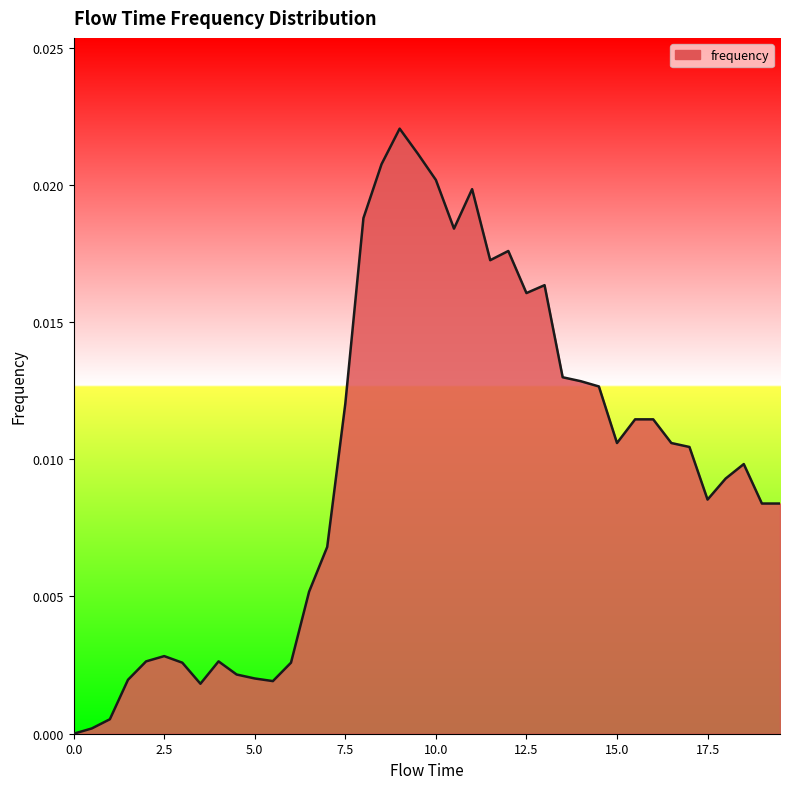

List the labels in order of value, smallest first.

0.0, 0.5, 1.0, 3.5, 5.5, 1.5, 5.0, 4.5, 3.0, 6.0, 2.0, 4.0, 2.5, 6.5, 7.0, 19.0, 19.5, 17.5, 18.0, 18.5, 17.0, 15.0, 16.5, 15.5, 16.0, 7.5, 14.5, 14.0, 13.5, 12.5, 13.0, 11.5, 12.0, 10.5, 8.0, 11.0, 10.0, 8.5, 9.5, 9.0